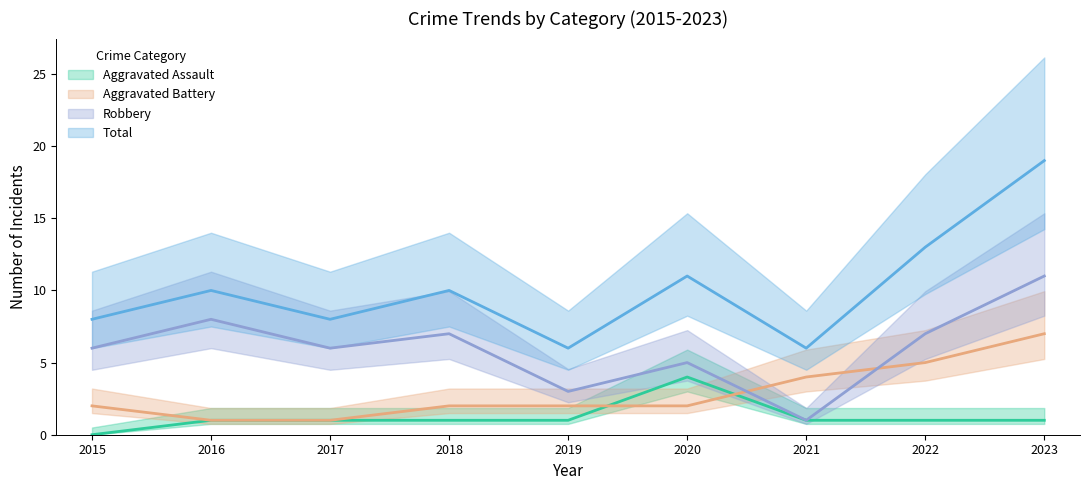

True or false: Total and Robbery cross at least once.

False